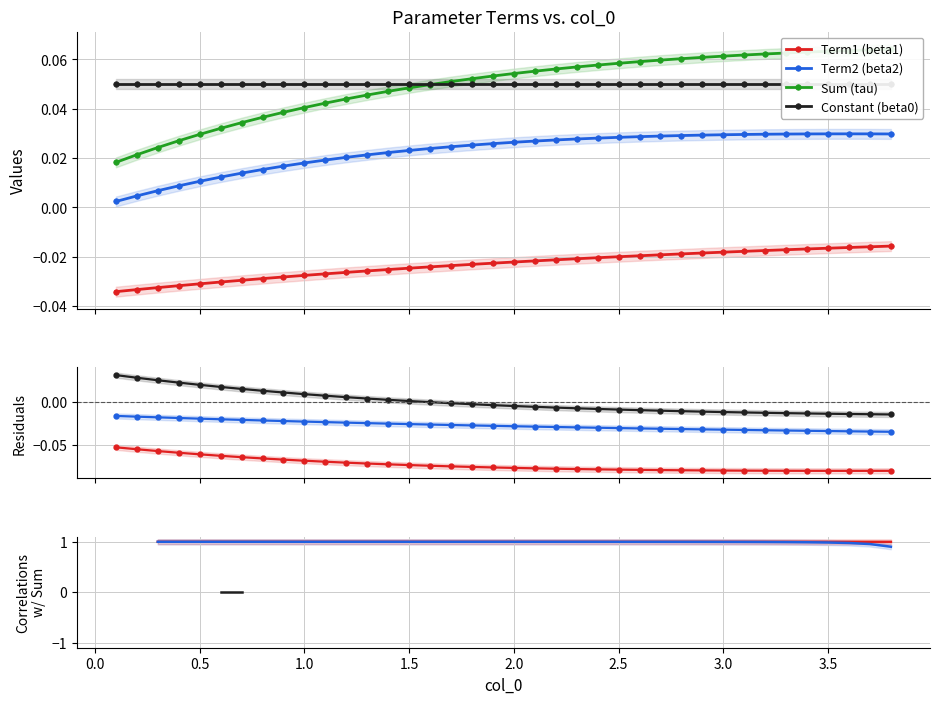

True or false: Term2 (beta2) has more than 1 points higher than both neighbors.

False